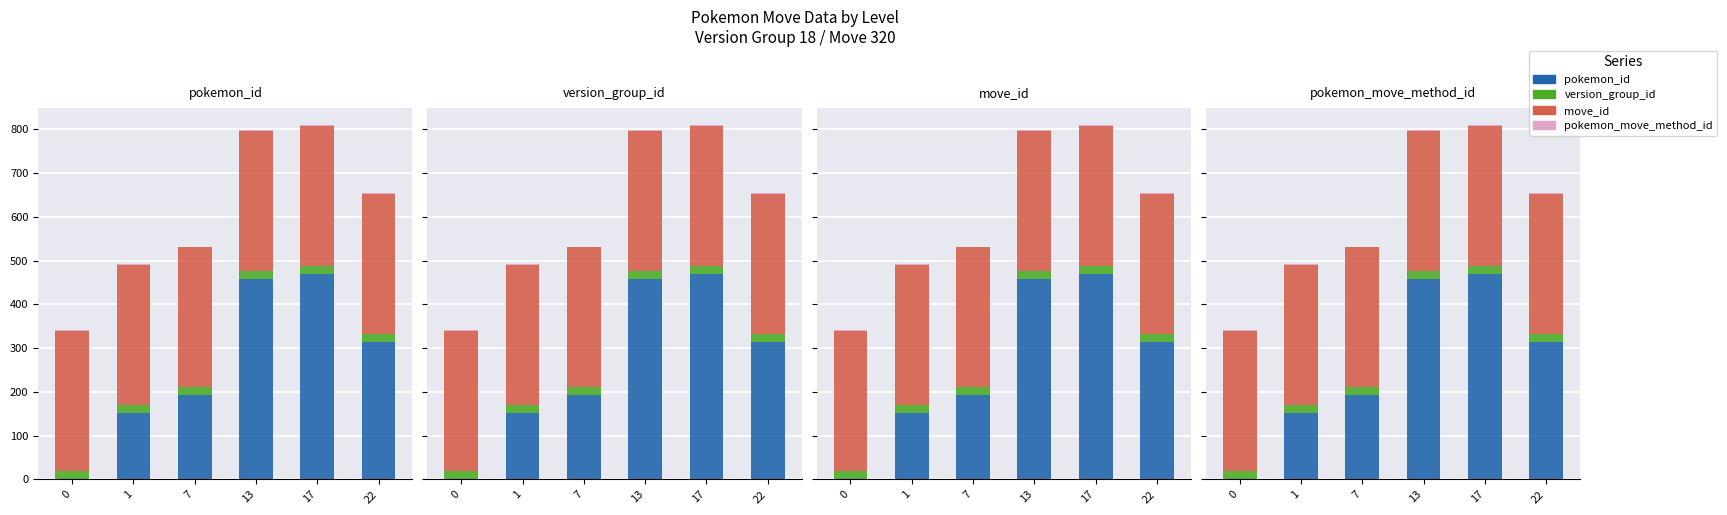

What is the value of the pokemon_id bar at the 4th from the left?

459